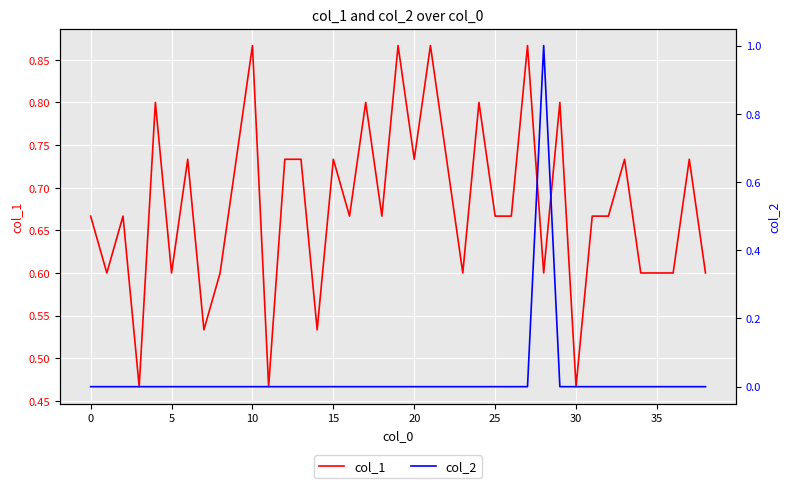

Between 10 and 13, which series saw the biggest shift?

col_1